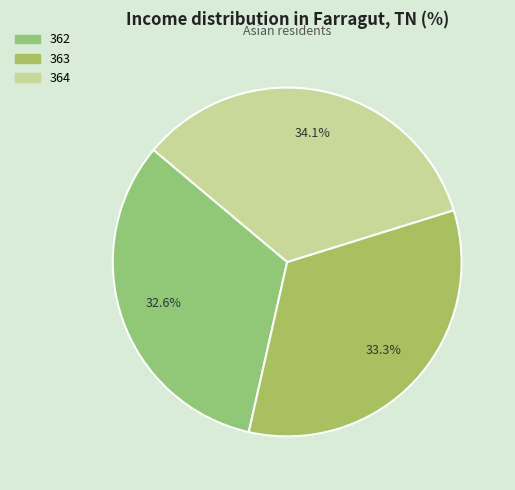

Does 362 account for over 50% of the chart?

No